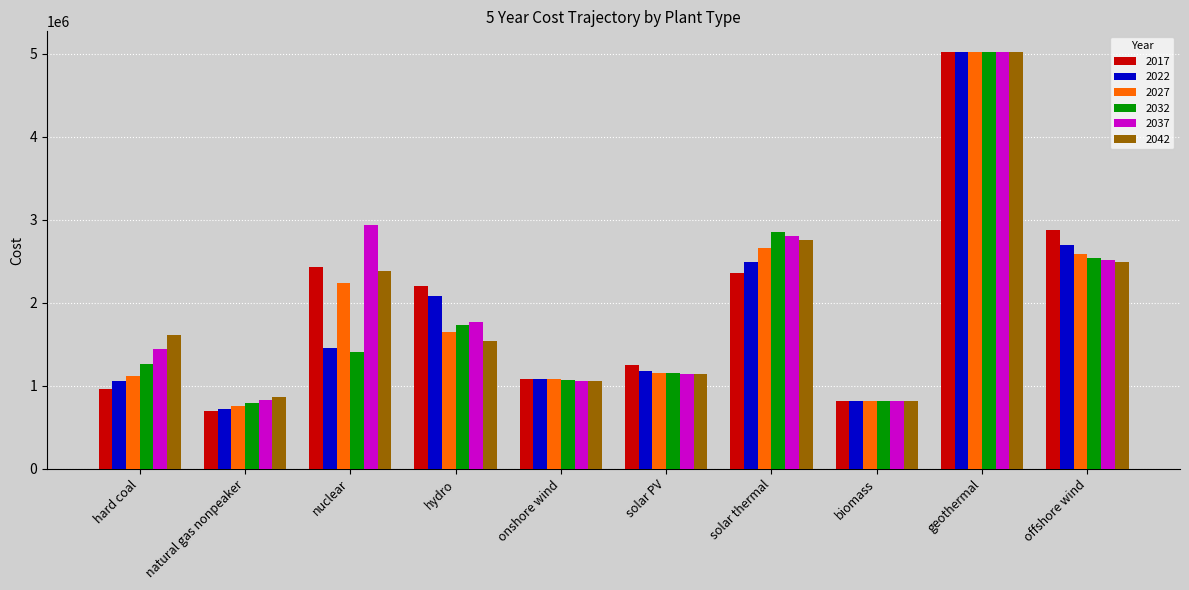

Count the number of data series in this chart.

6